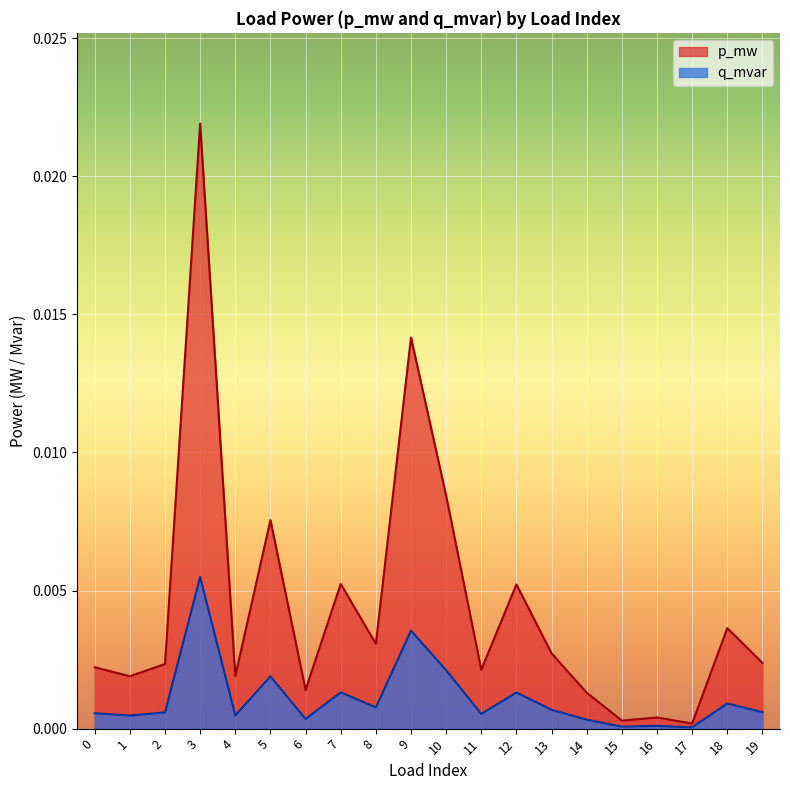

Which category has the highest value across all series?

3